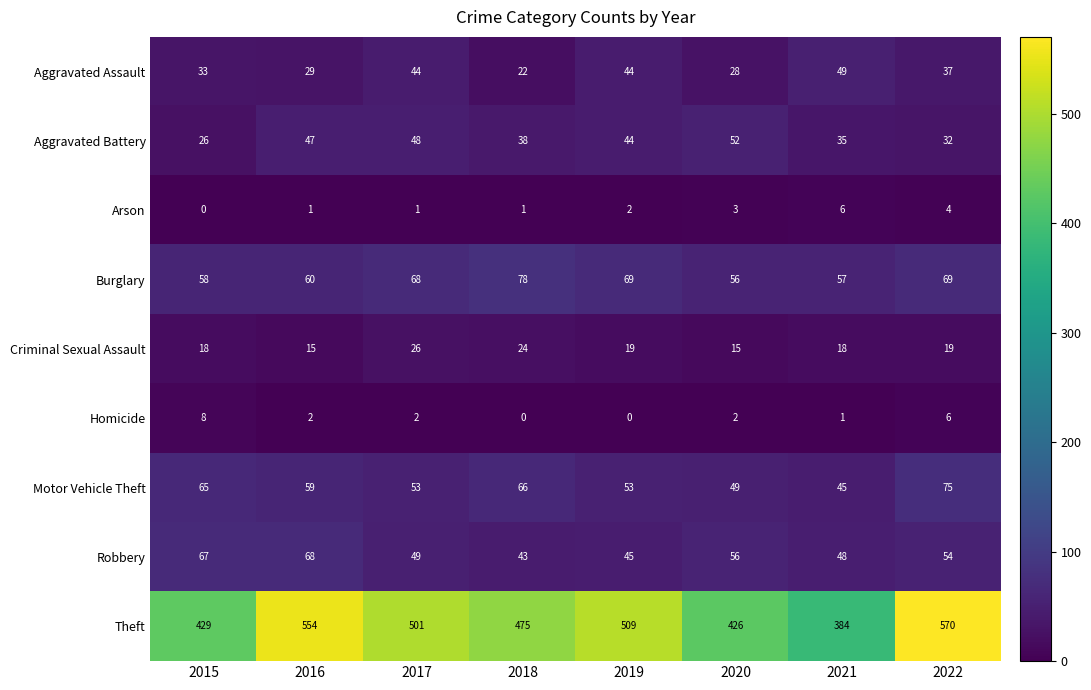

At which category is the sum across all series the highest?

2022